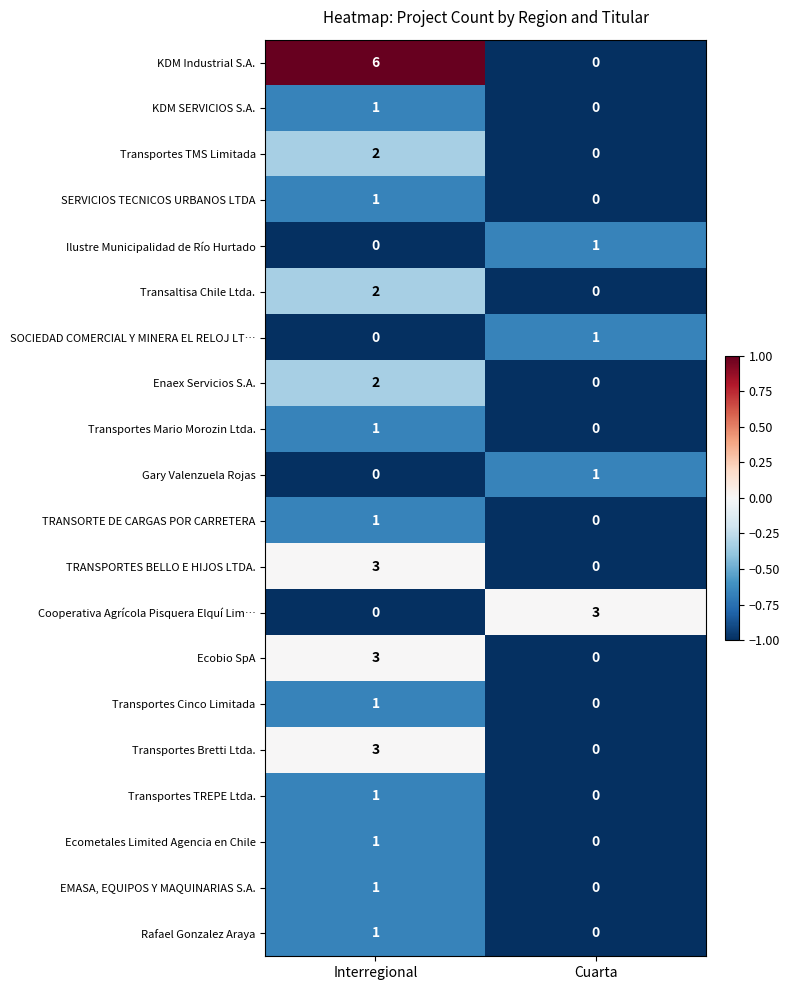

What is the greatest value displayed?

6